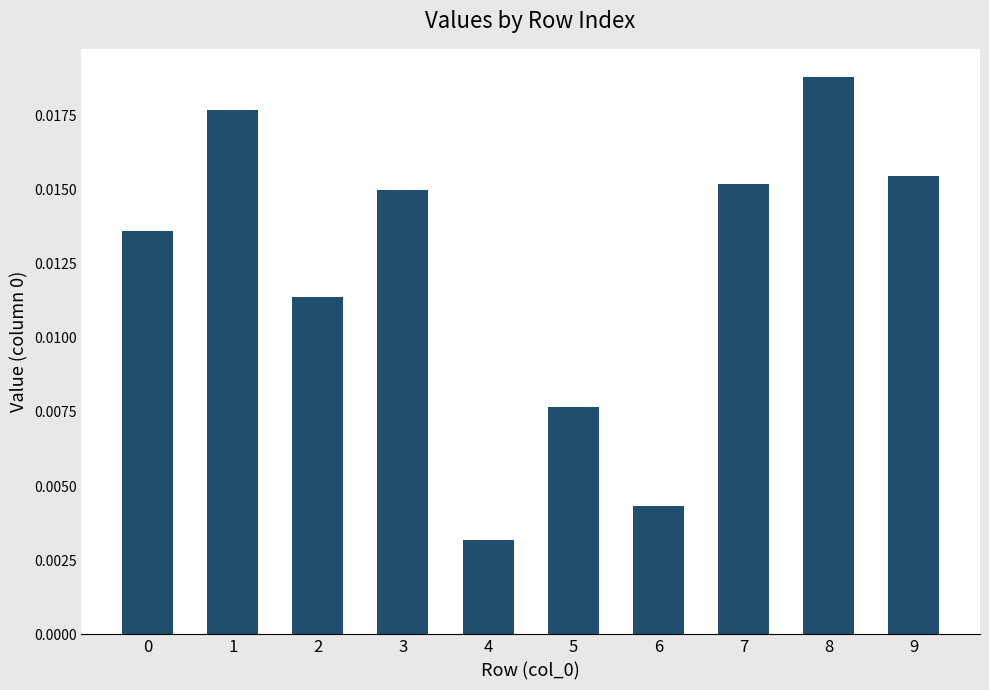

Which label corresponds to the largest value in the chart?

8